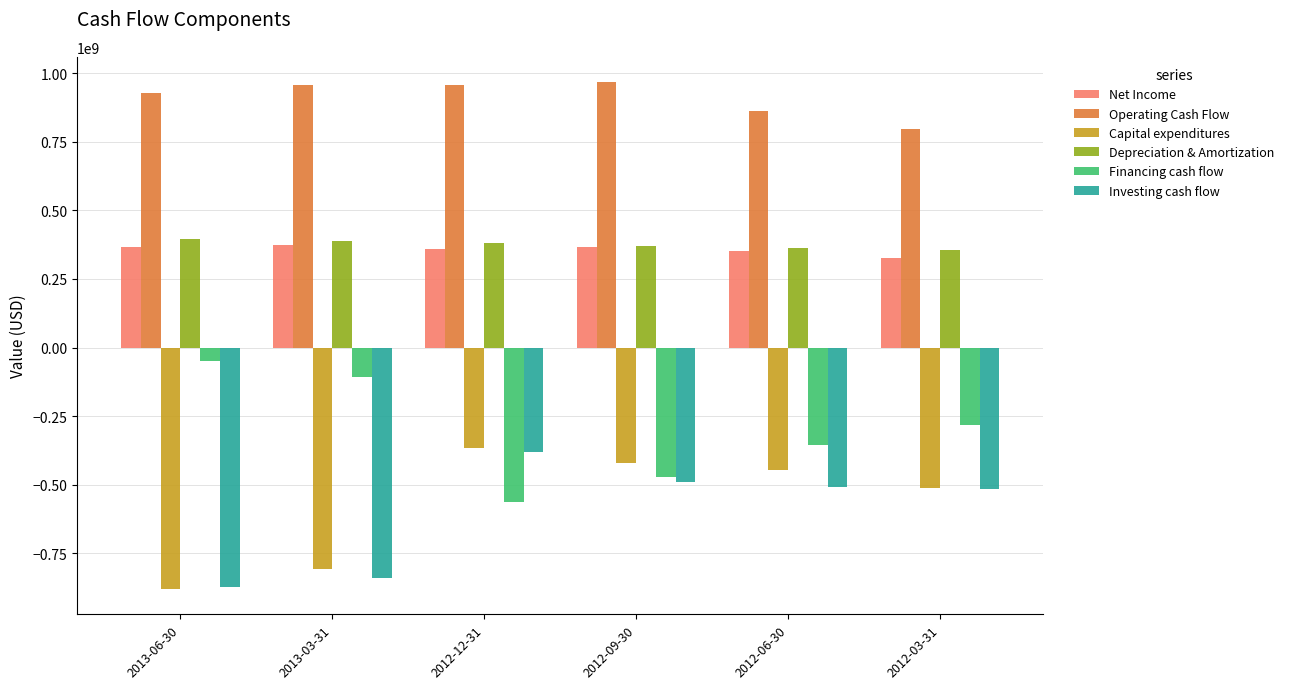

Is it true that Financing cash flow equals -282352000 at 2012-03-31?

True